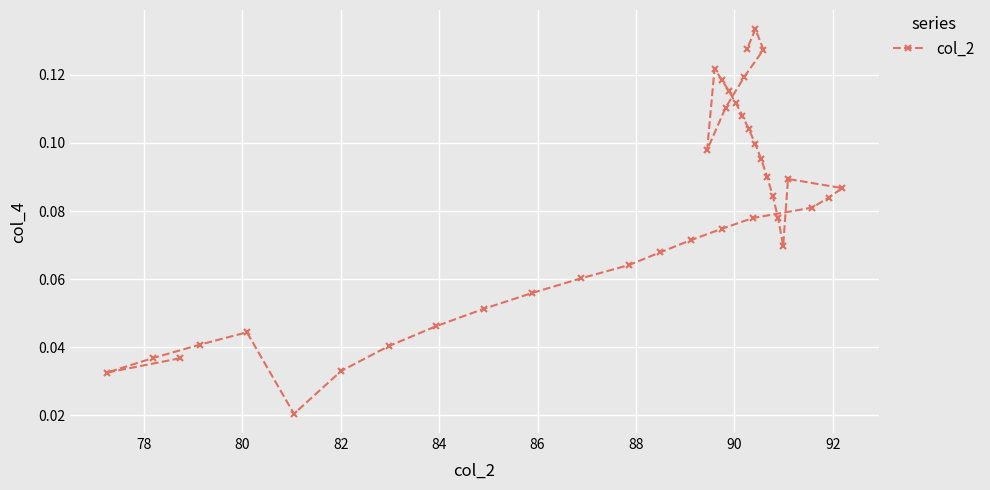

Count the values in the range 0 to 1.

39